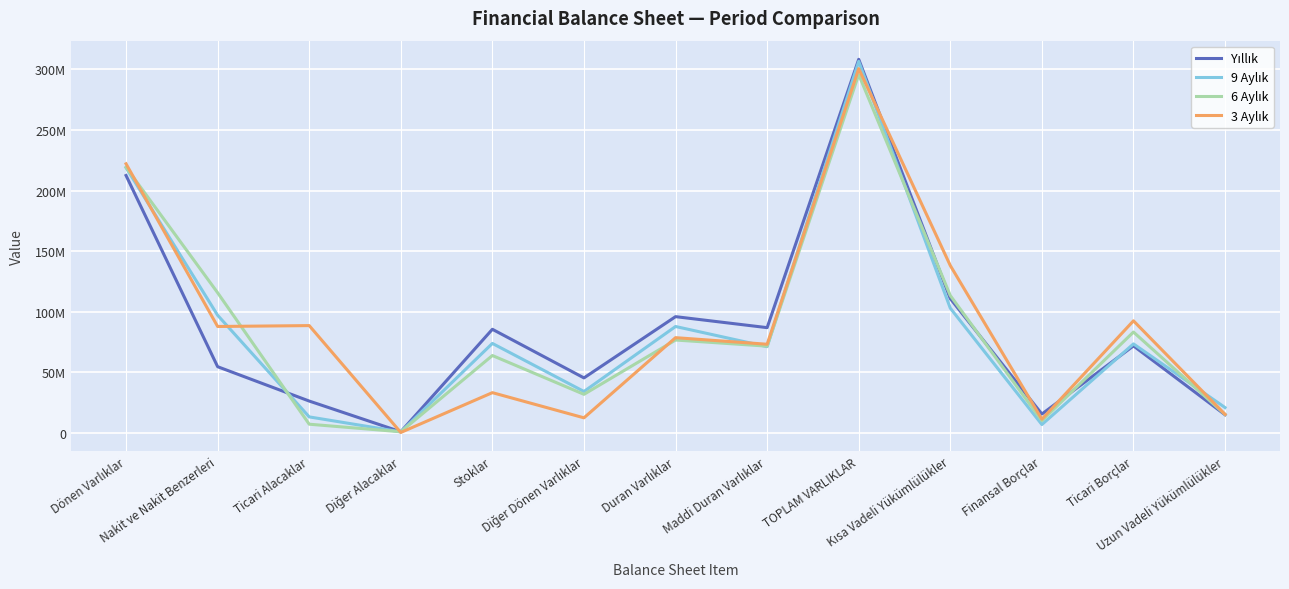

Which label corresponds to the largest value in the chart?

TOPLAM VARLIKLAR